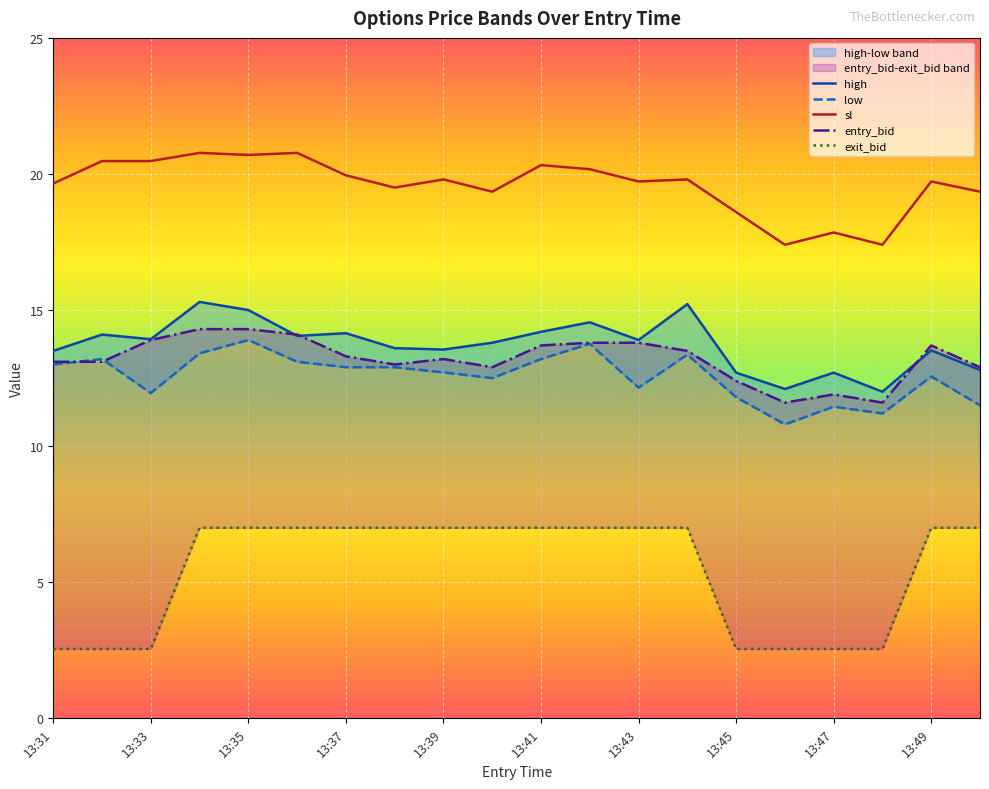

The value of sl at 13:40 is 19.4. True or false?

True